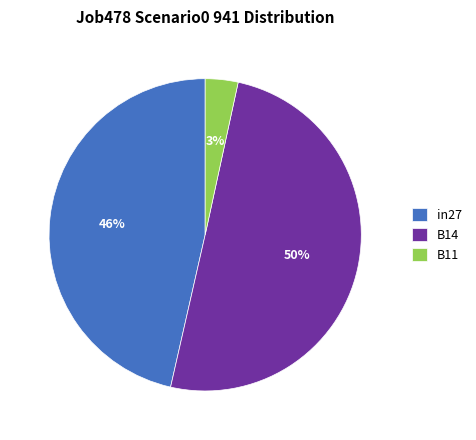

To the nearest percent, what is the difference between the largest and smallest slice percentages?

47%